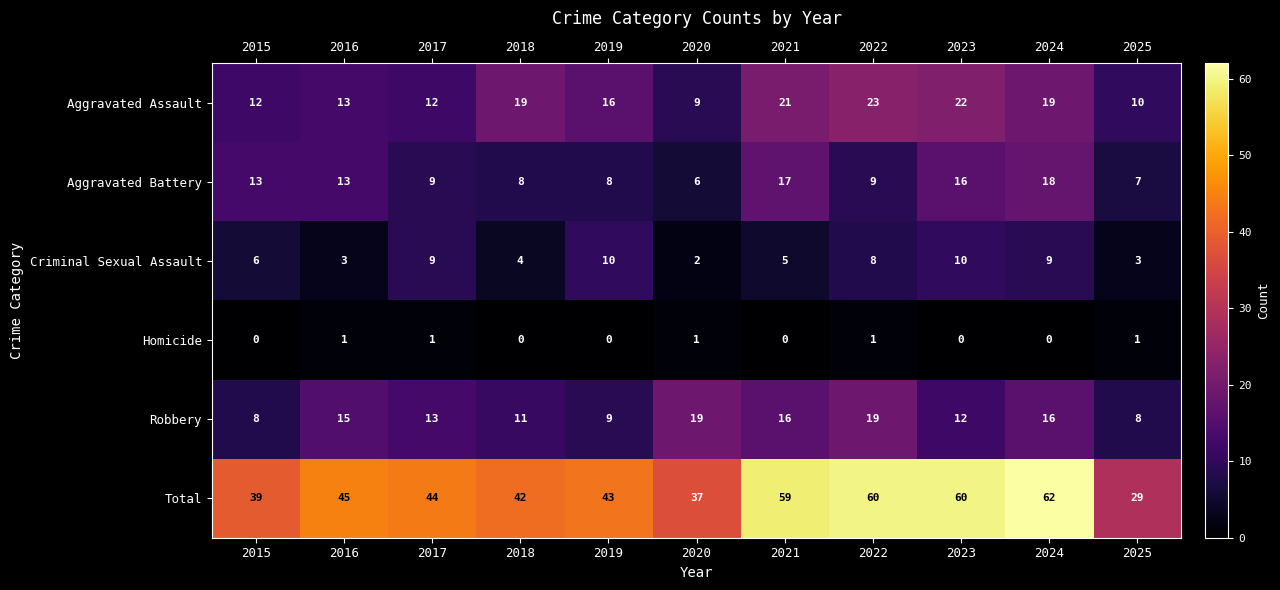

Which series has the widest spread of values?

Total